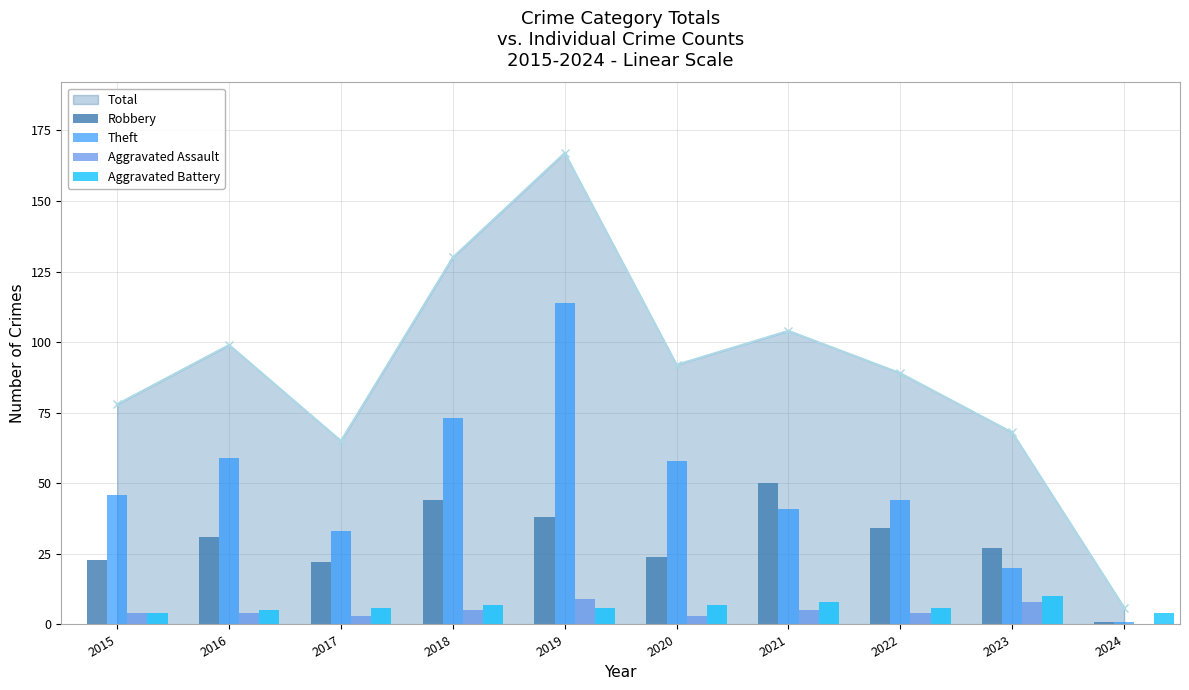

The value of Theft at 2017 is 52. True or false?

False